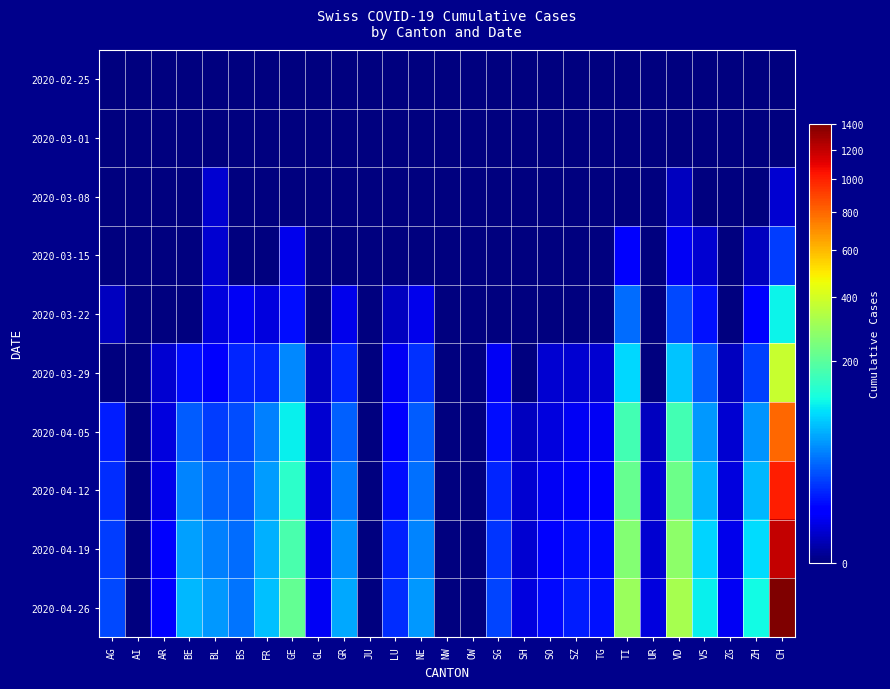

What is the maximum value shown in the chart?

1400